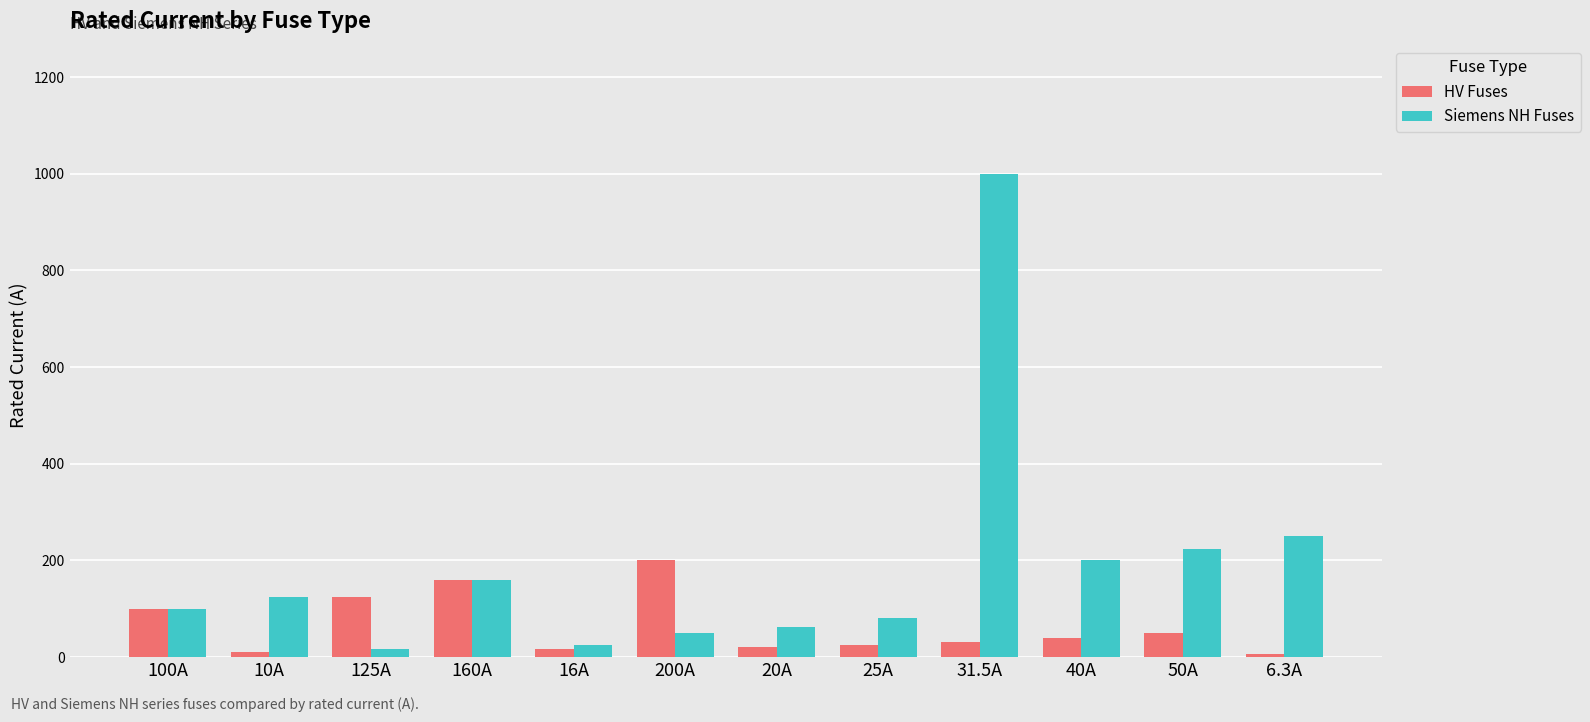

Which label corresponds to the largest value in the chart?

31.5A